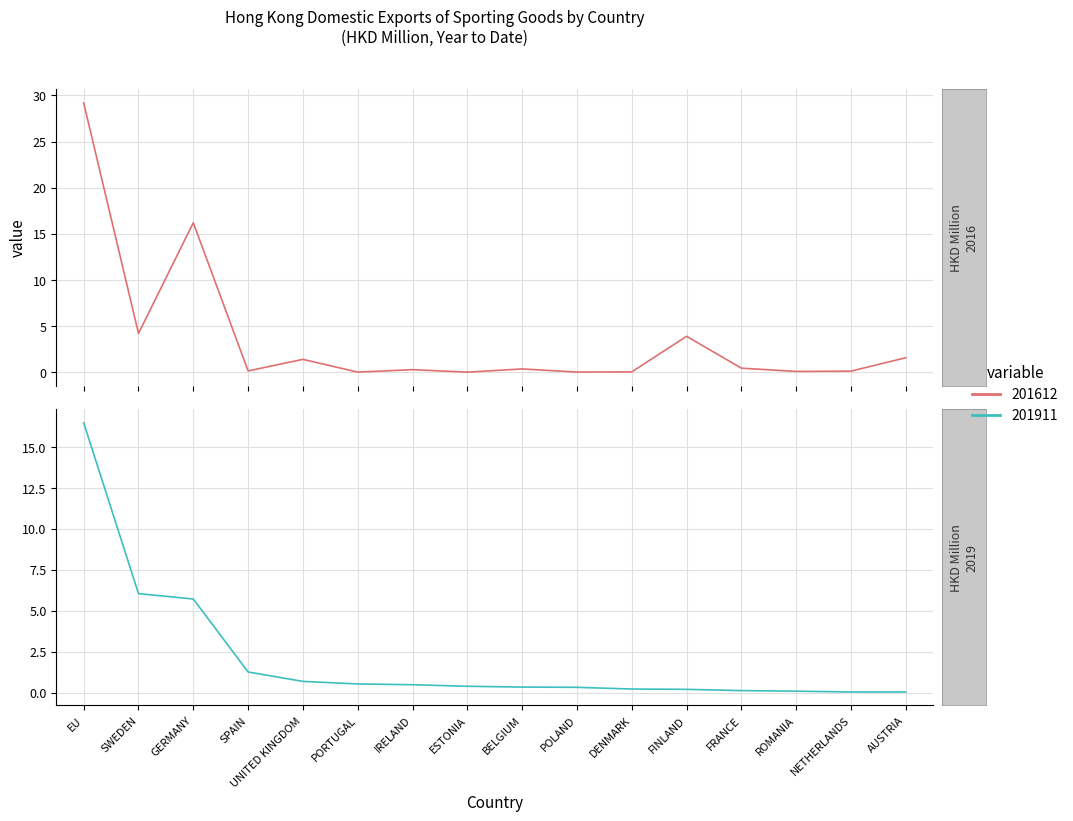

Which category has the lowest value across all series?

ESTONIA